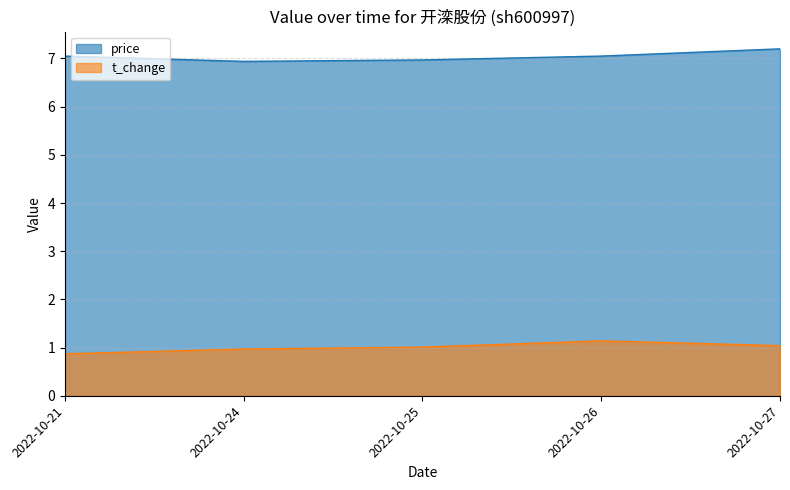

What is the difference between the second highest and second lowest values in the t_change series?

0.1